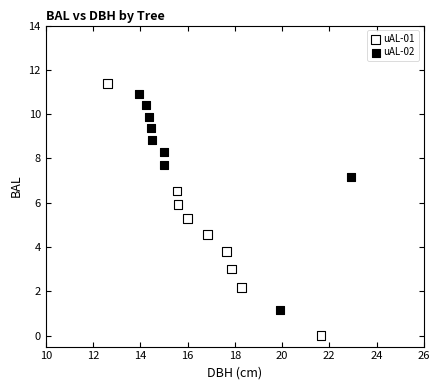

Which series reaches the maximum Y coordinate?

uAL-01